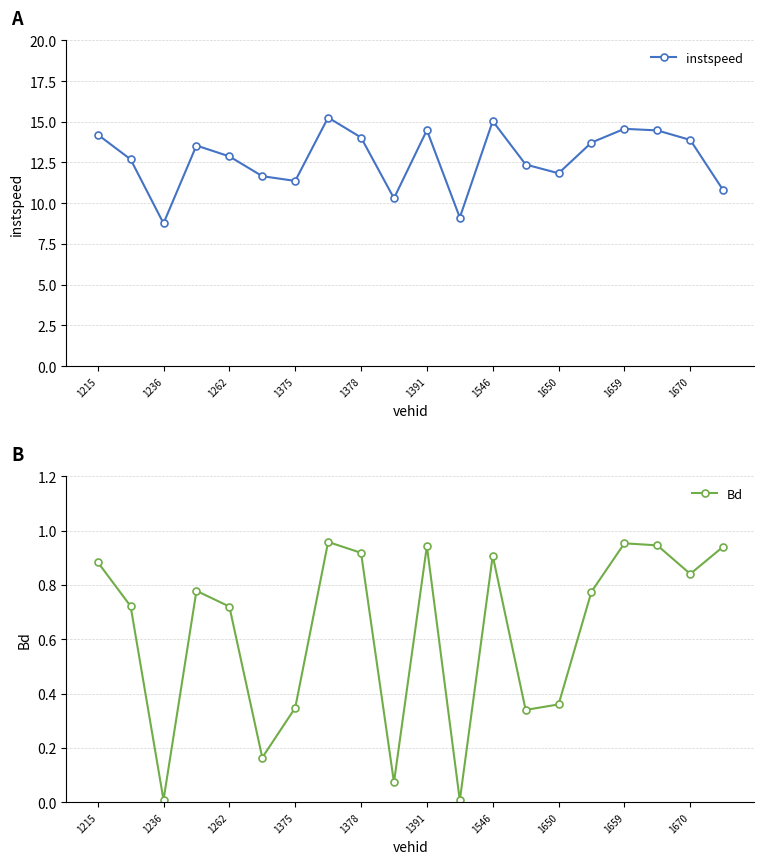

What is the minimum value for instspeed?

8.8